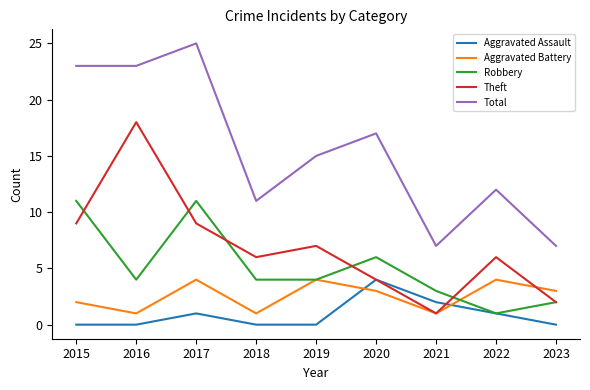

What is the difference between the second highest and second lowest values in the Robbery series?

9